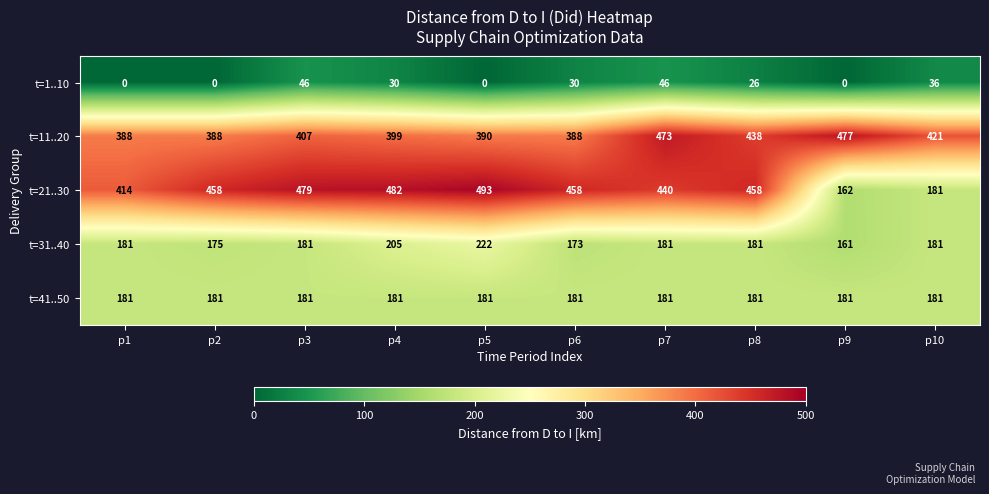

Is it true that t=41..50 equals 181 at p6?

True